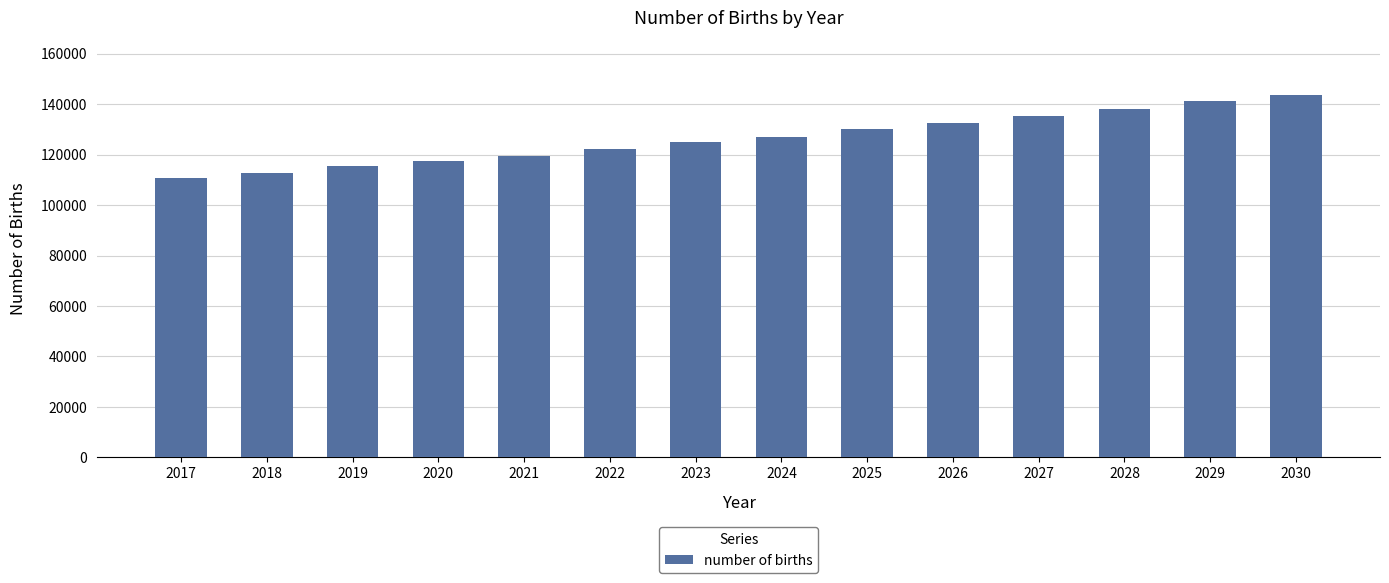

The chart shows a value of 210232.5 at 2027. True or false?

False